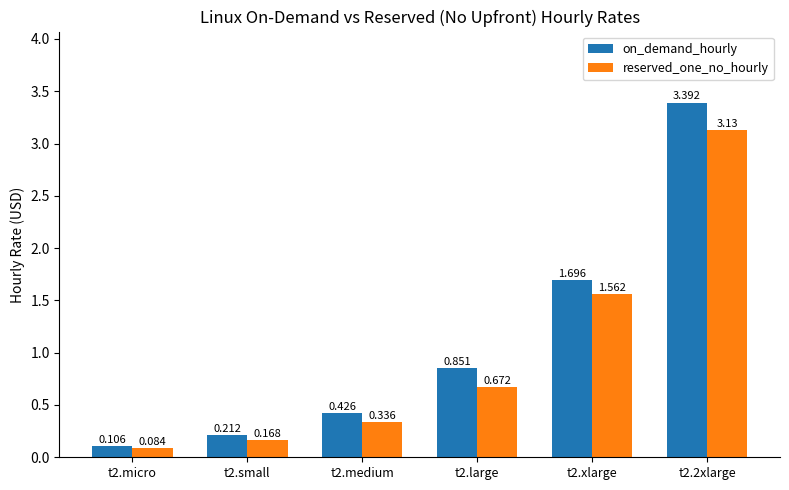

Rank the series by their average value, from lowest to highest.

reserved_one_no_hourly, on_demand_hourly